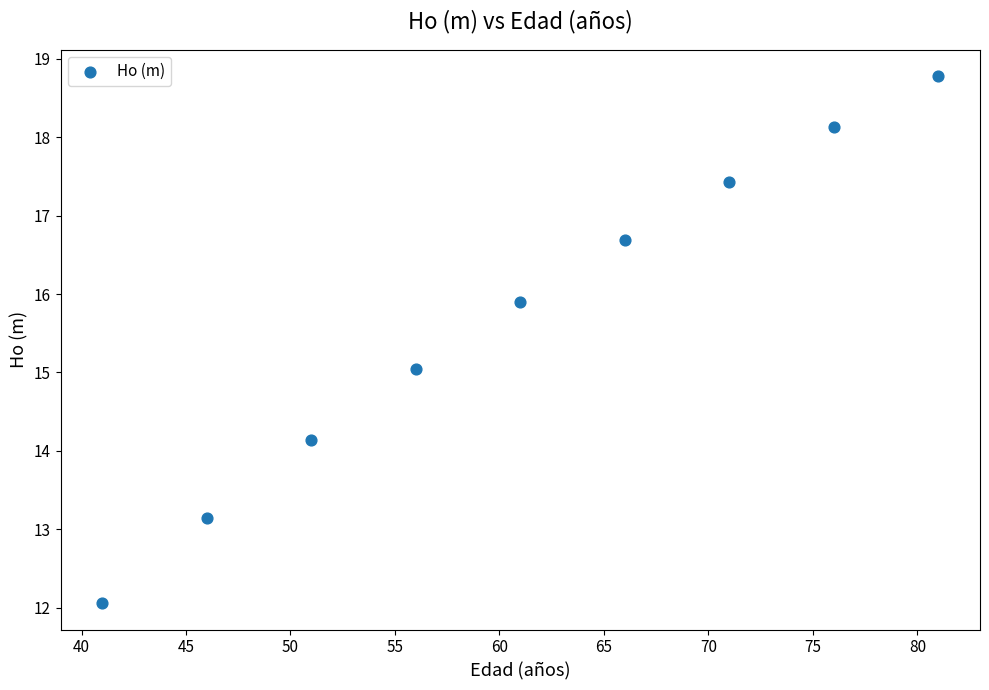

What is the average X value?

61.0